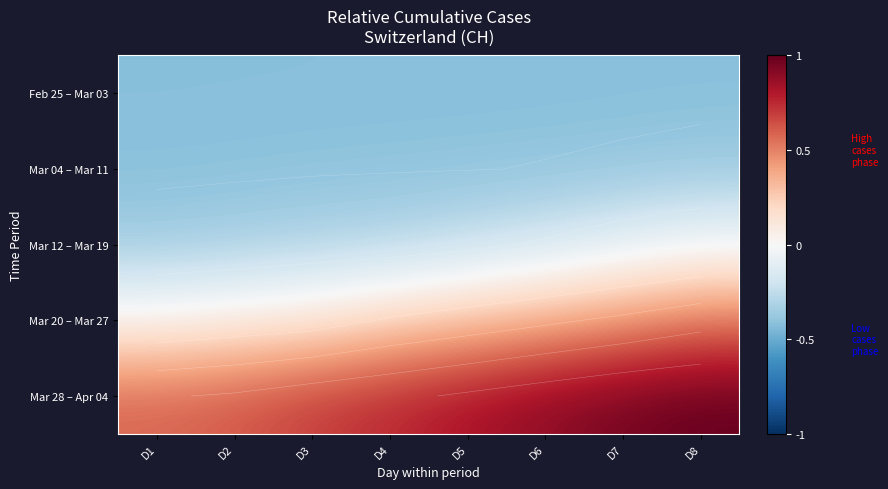

What is the total value across all series at D2?

-0.5